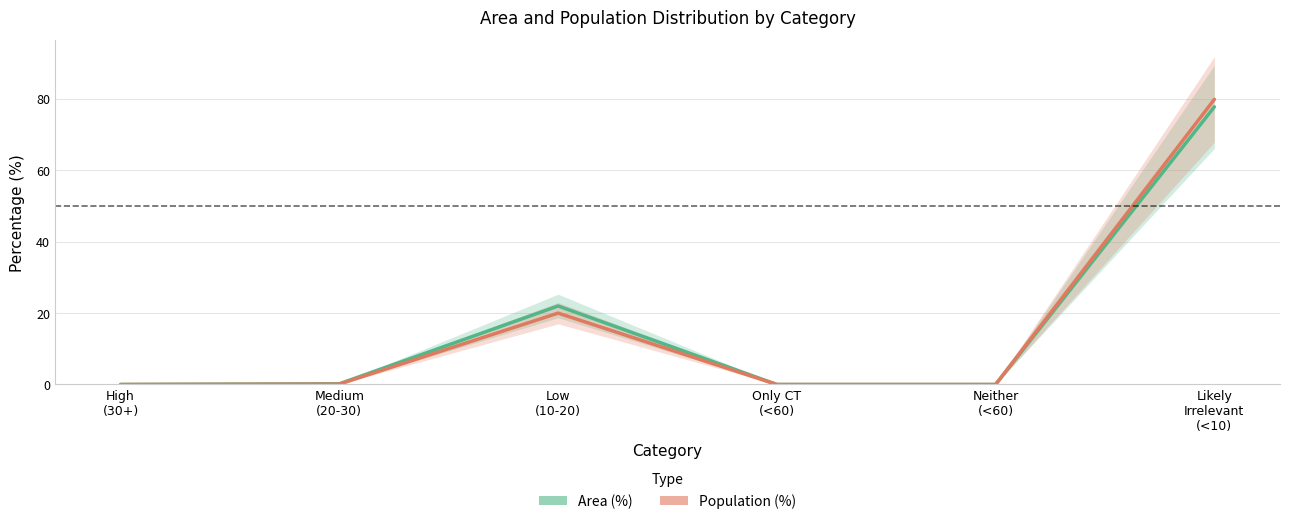

What is the value of the Population (%) point at the 6th from the left?

79.9